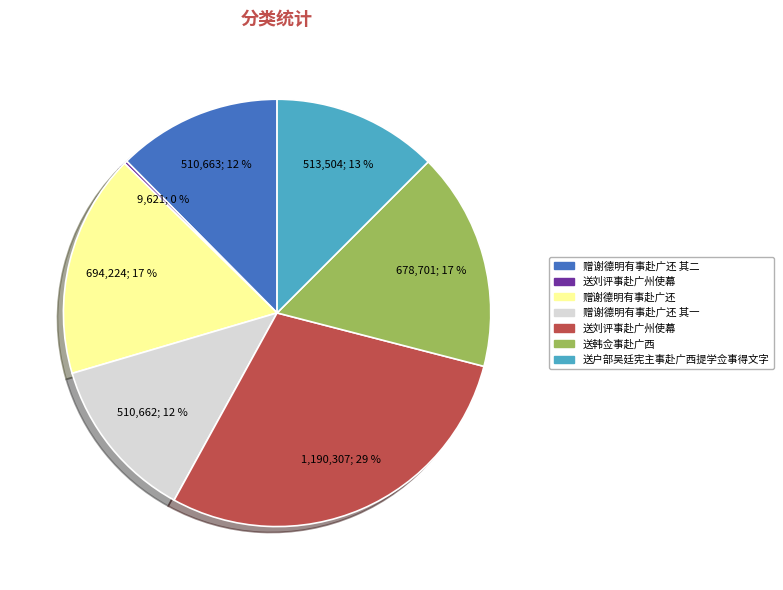

Does any single category account for the majority?

No